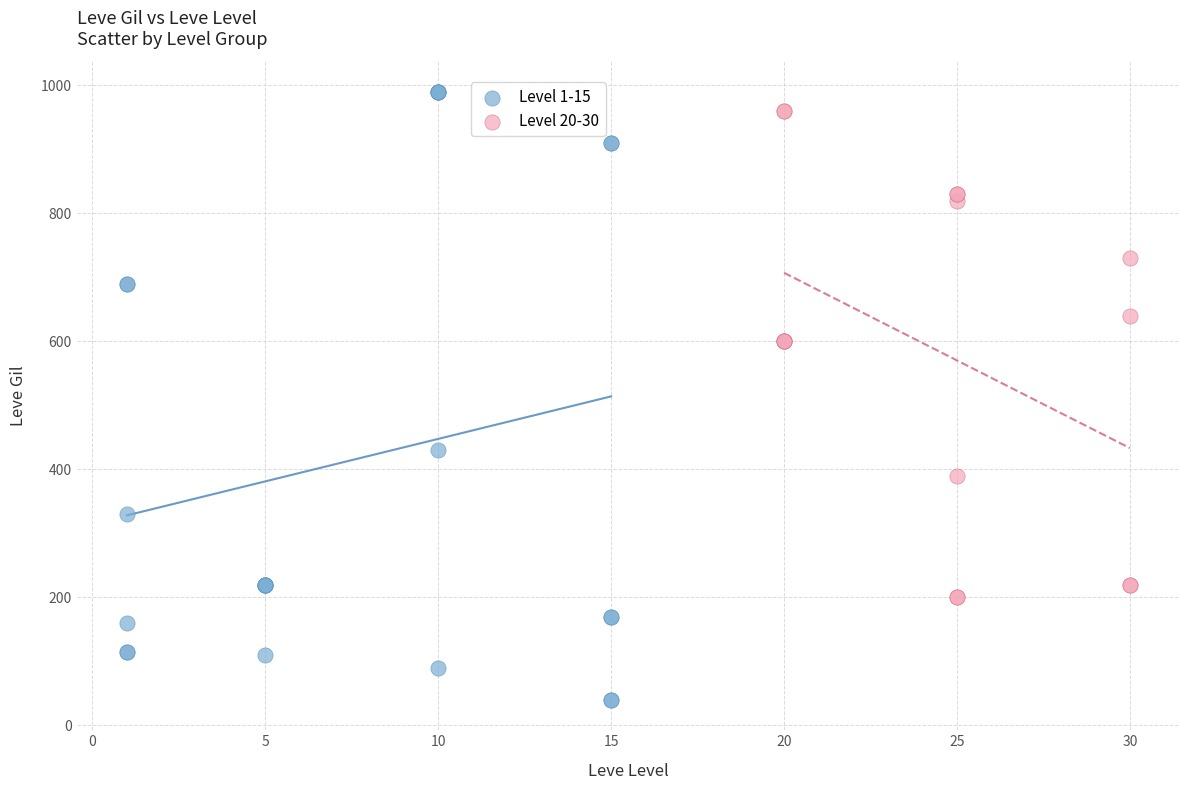

Which series contains the lowest Y value?

Level 1-15